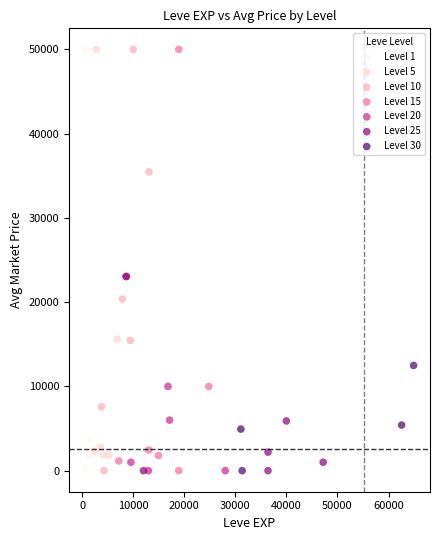

What are all the series names shown in the legend?

Level 1, Level 5, Level 10, Level 15, Level 20, Level 25, Level 30